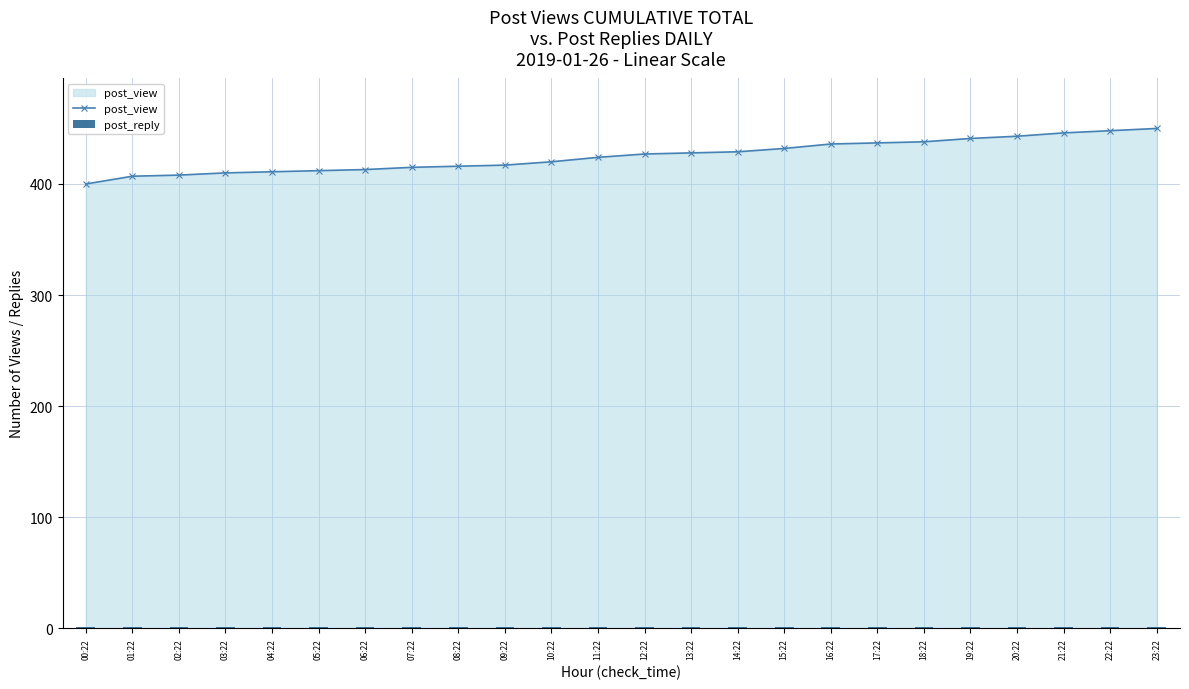

What is the approximate value of post_reply at 09:22?

1